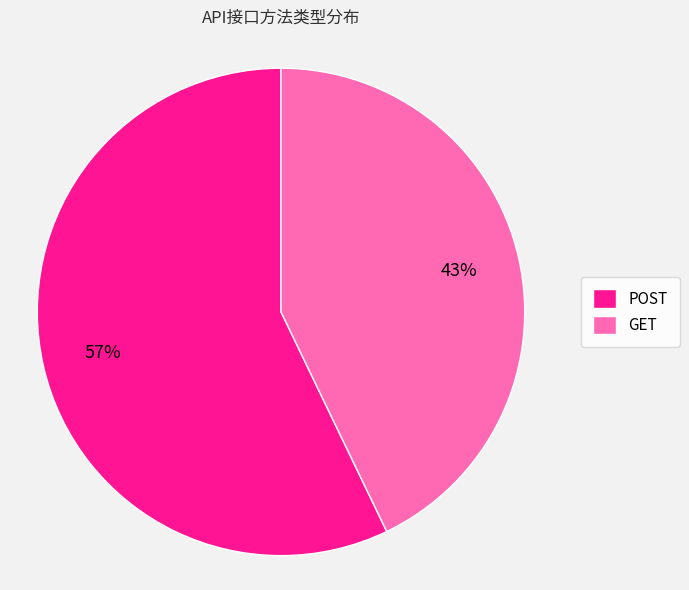

To the nearest percent, what is the average slice percentage?

50%